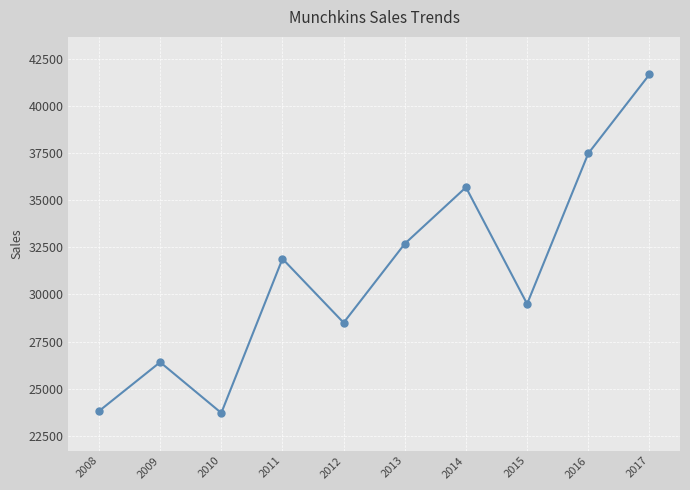

Is this an area chart (filled region under the line)?

No